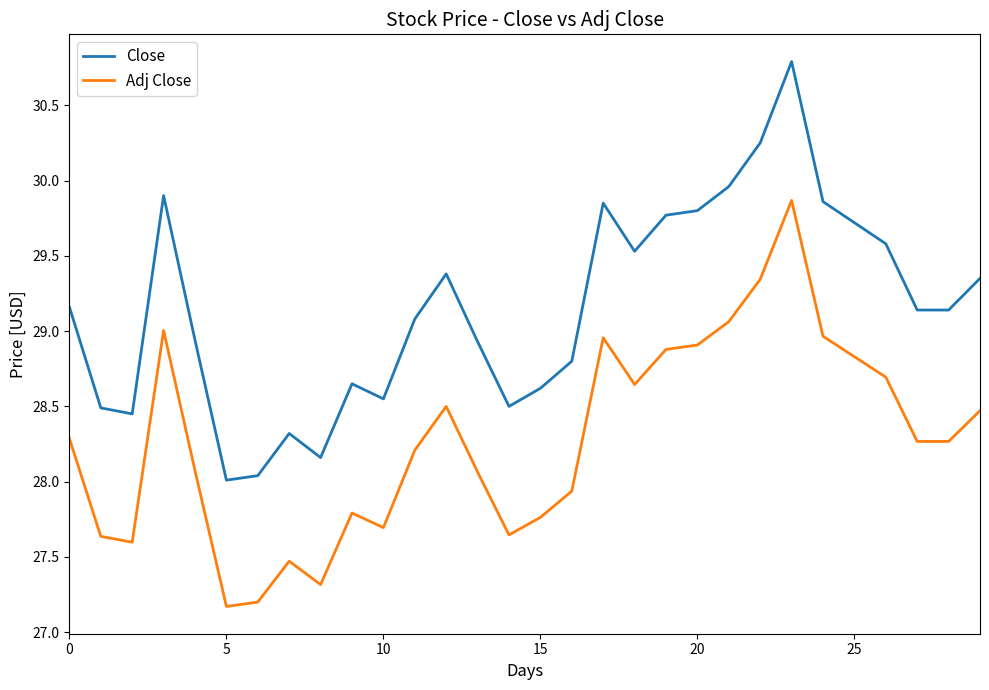

What is the minimum value for Adj Close?

27.2